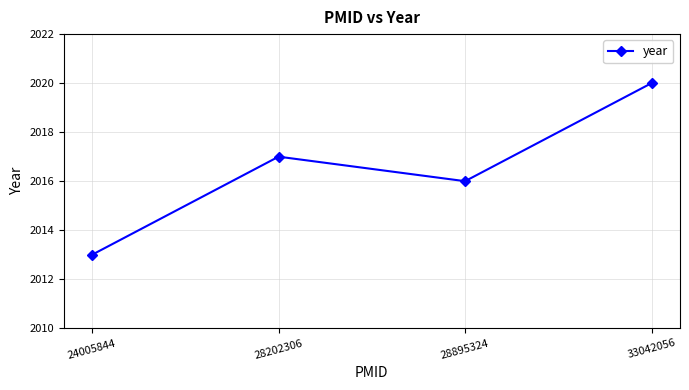

Reading left to right, what are all the values shown in this chart?

24005844=2013	28202306=2017	28895324=2016	33042056=2020